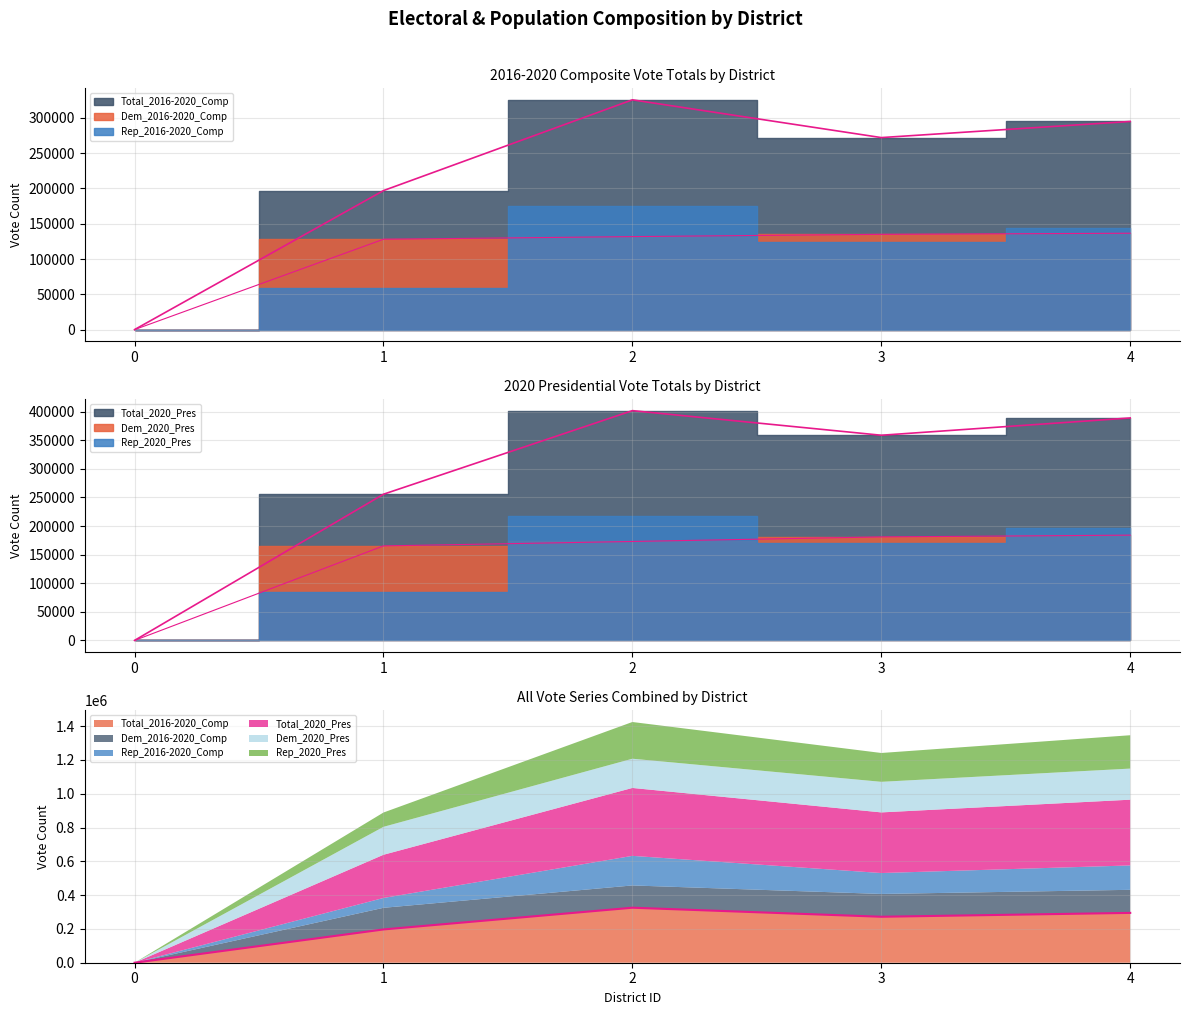

Which series has the largest total across all categories?

Total_2020_Pres